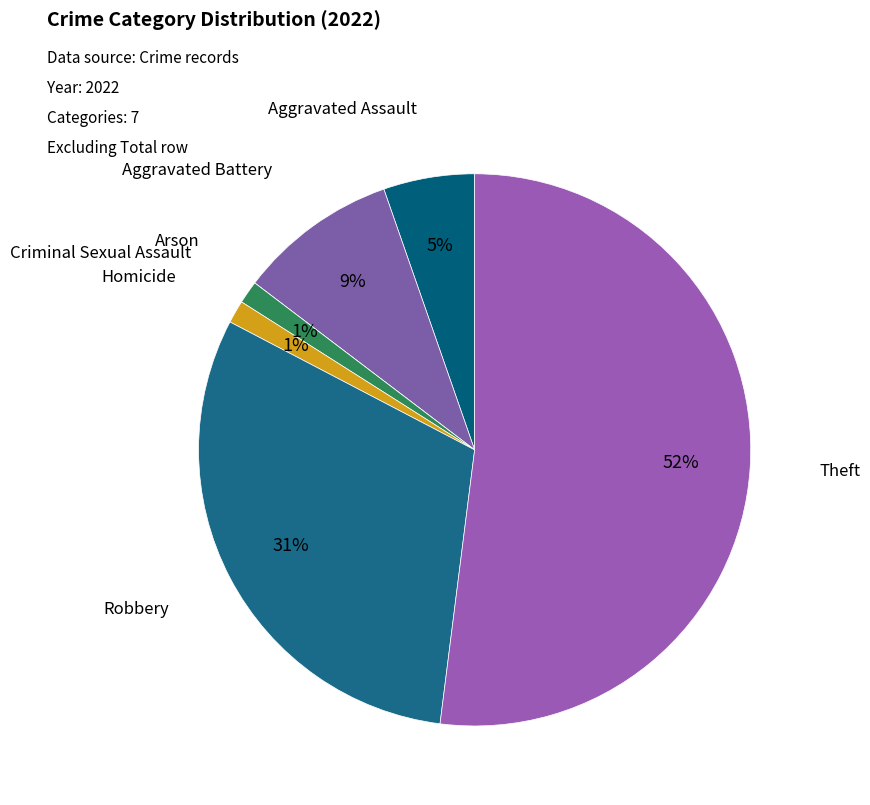

Does any single category account for the majority?

Yes